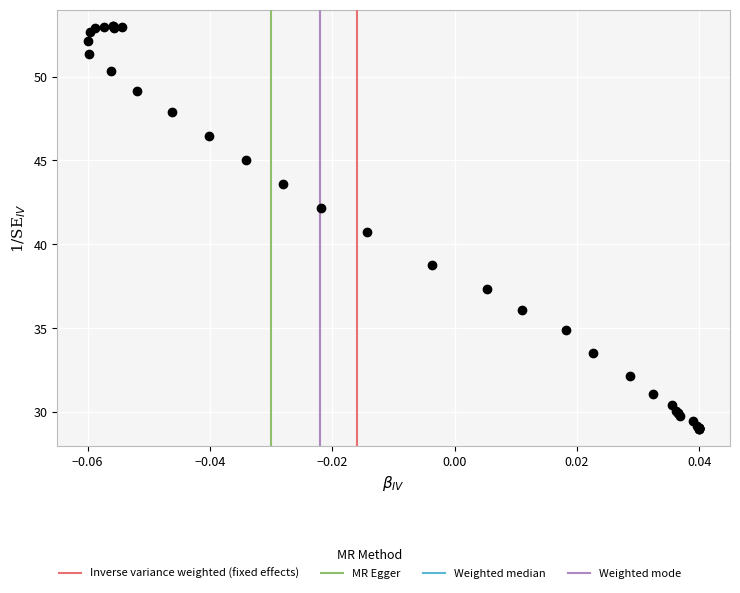

What Y value in the scatter plot is closest to 41?

40.7